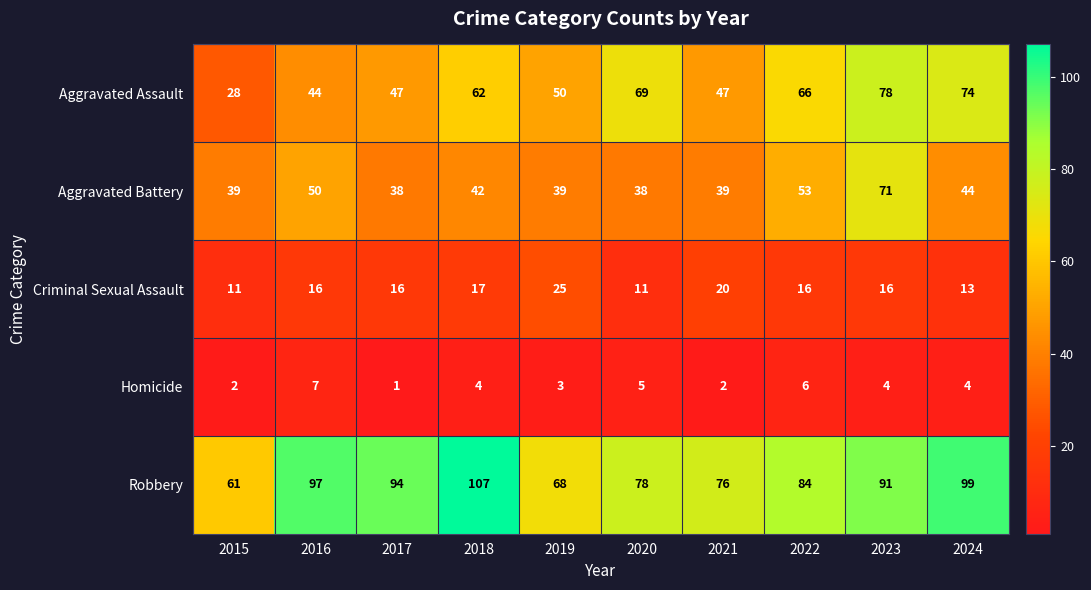

What is the total value across all series at 2024?

234